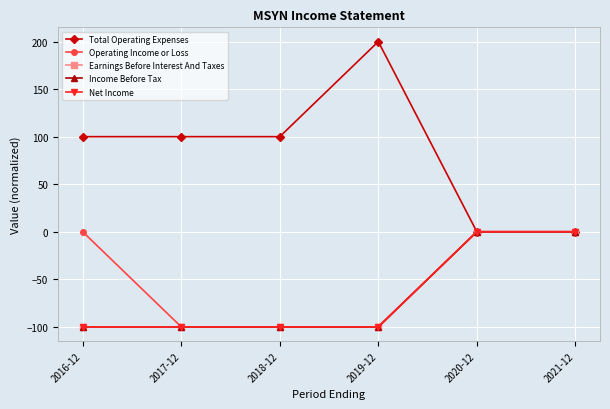

Which category has the lowest value across all series?

2017-12